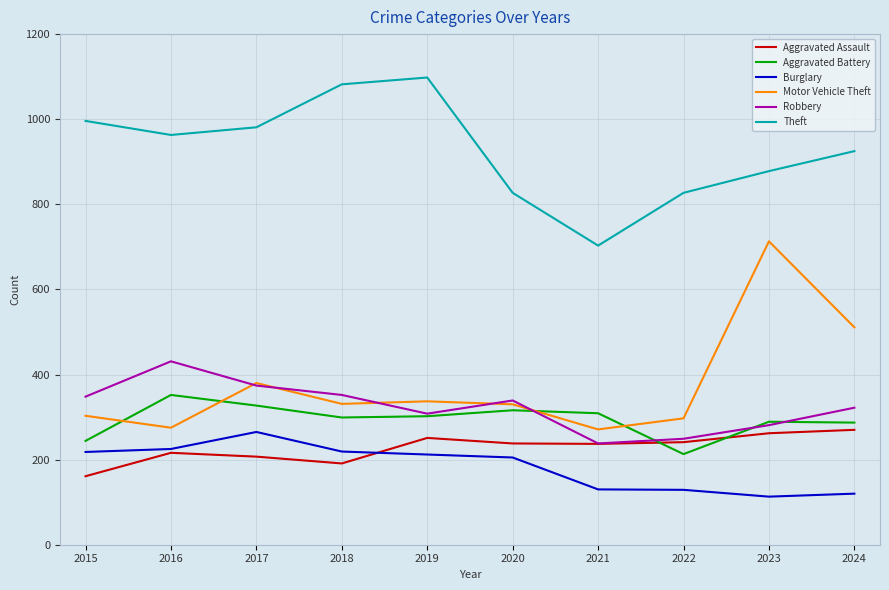

What is the smallest value displayed?

113